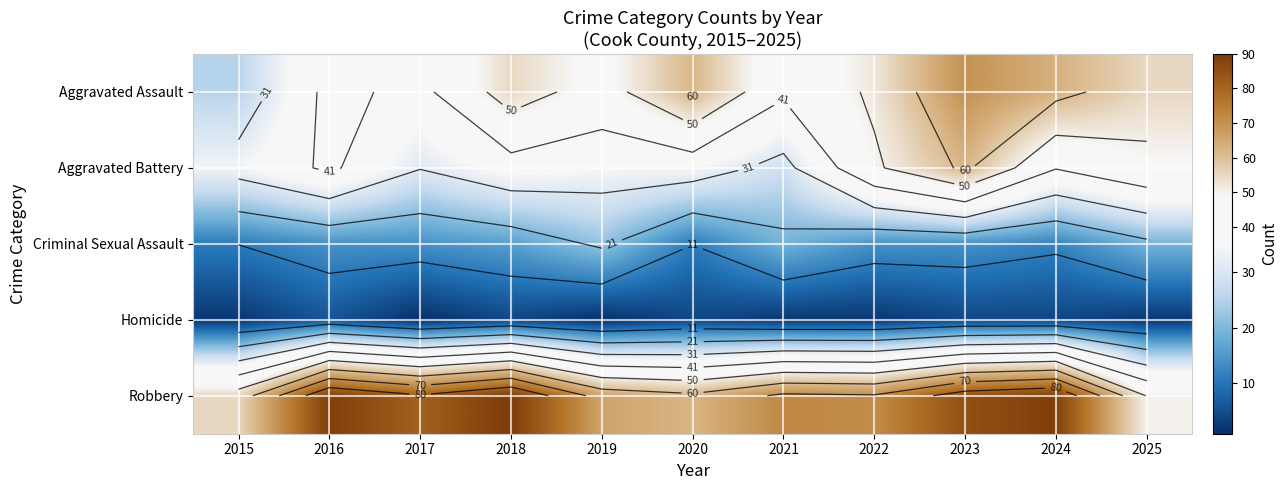

Which series has the largest total across all categories?

Robbery